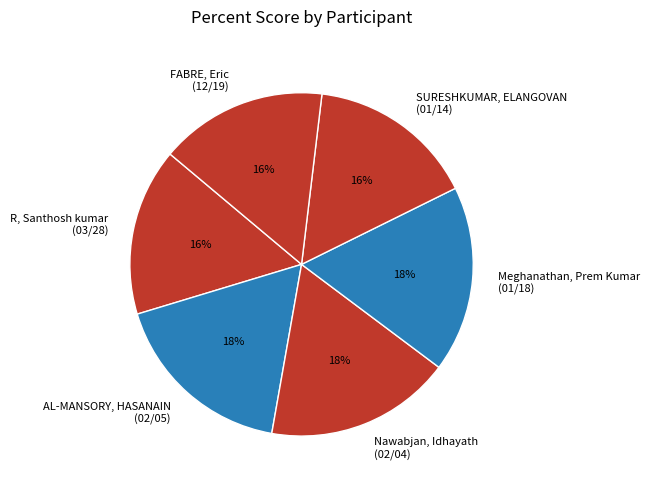

To the nearest percent, what is the average slice percentage?

17%